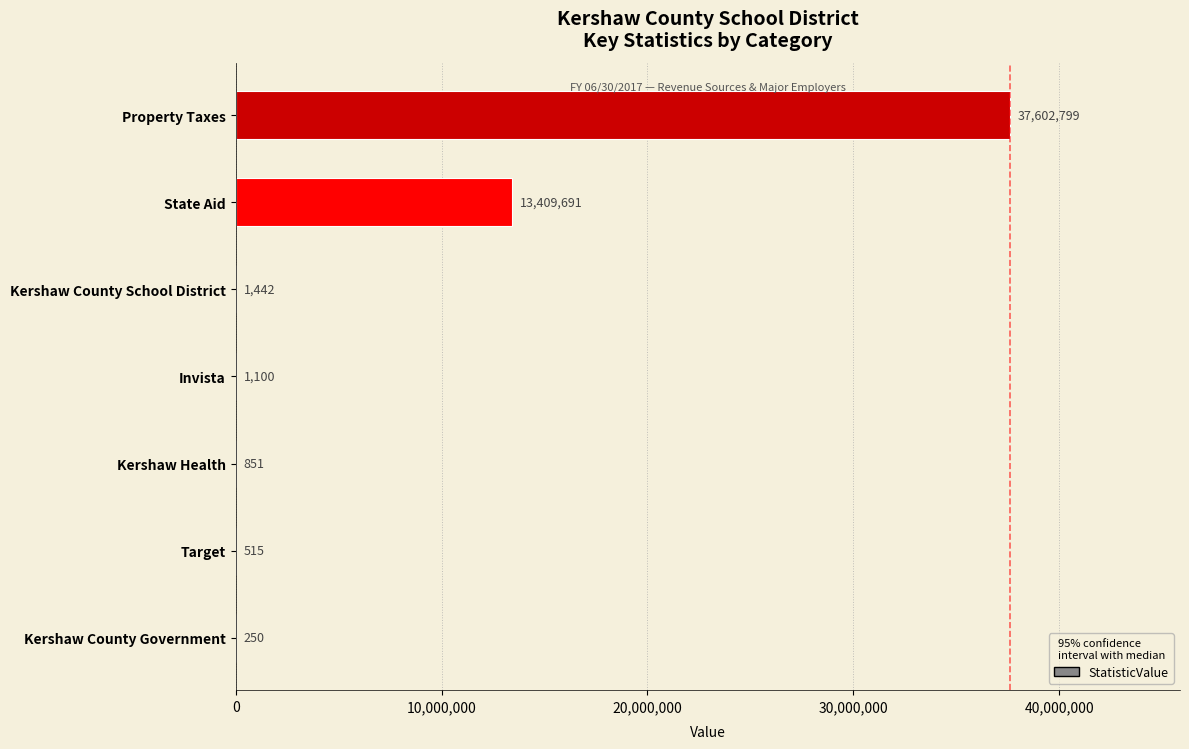

How many distinct data groups are displayed?

1